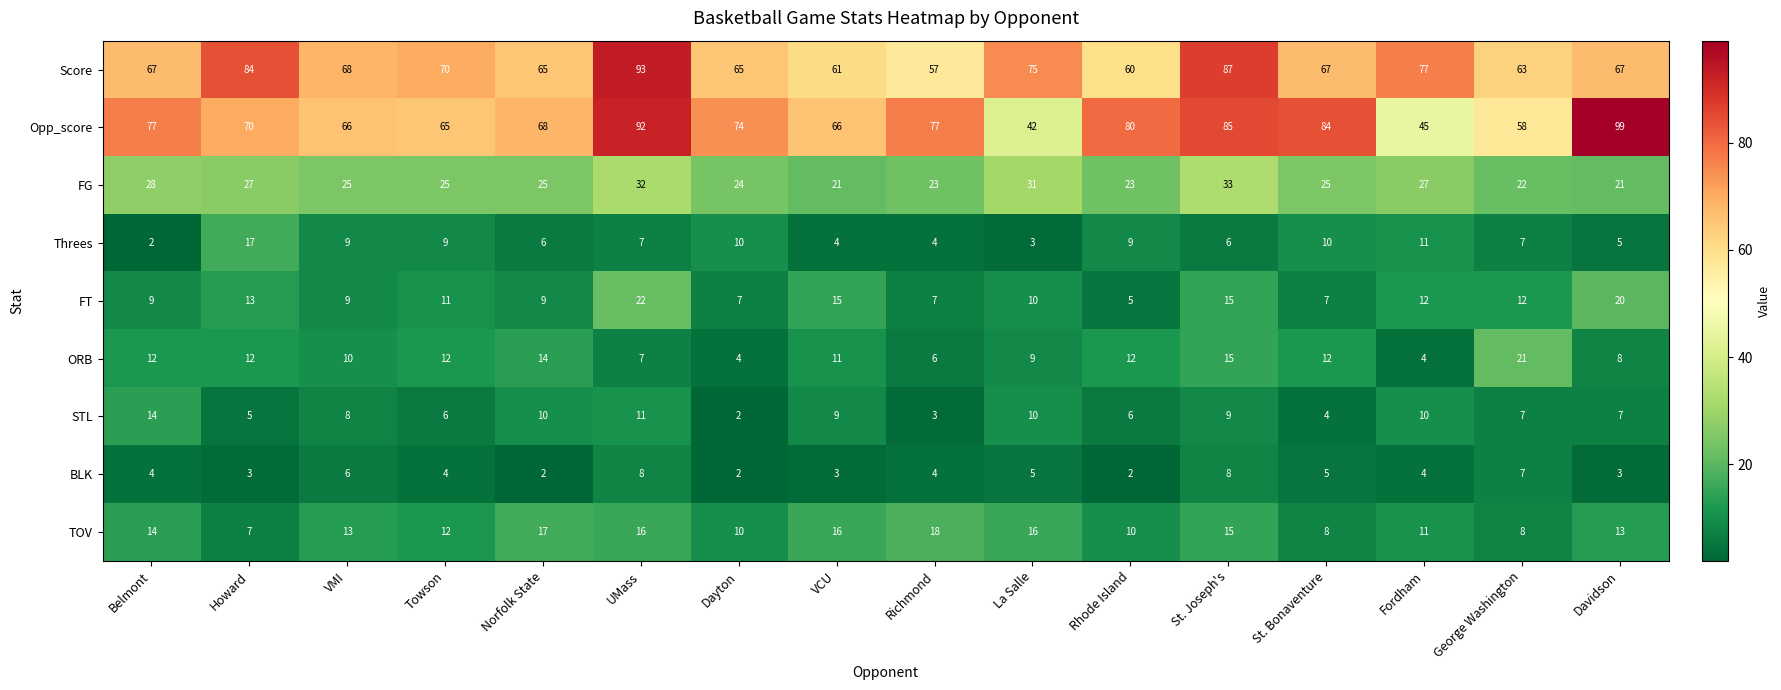

List the series in order of their peak value, lowest first.

BLK, STL, Threes, TOV, ORB, FT, FG, Score, Opp_score